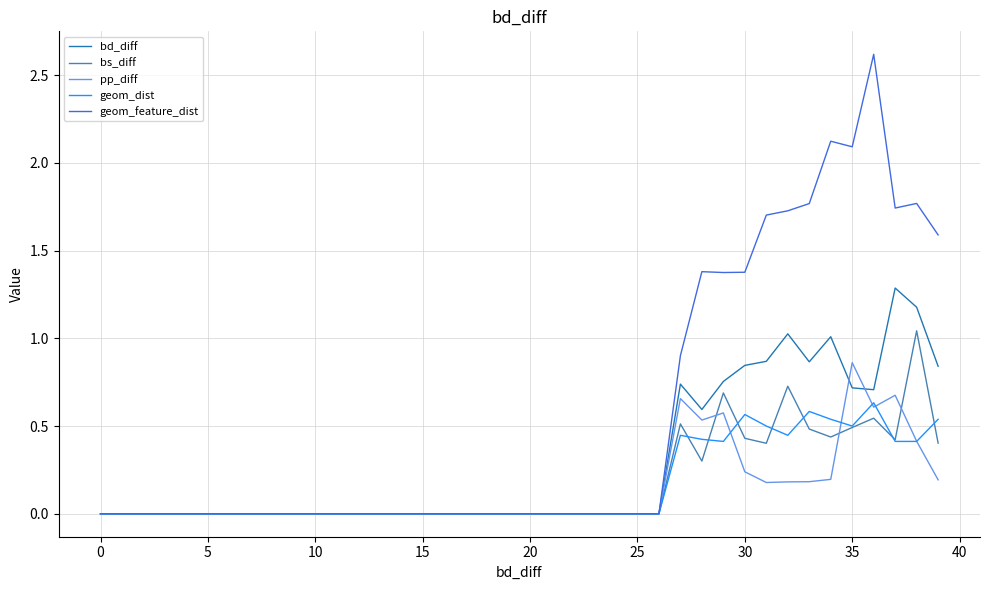

Which series has the widest spread of values?

geom_feature_dist